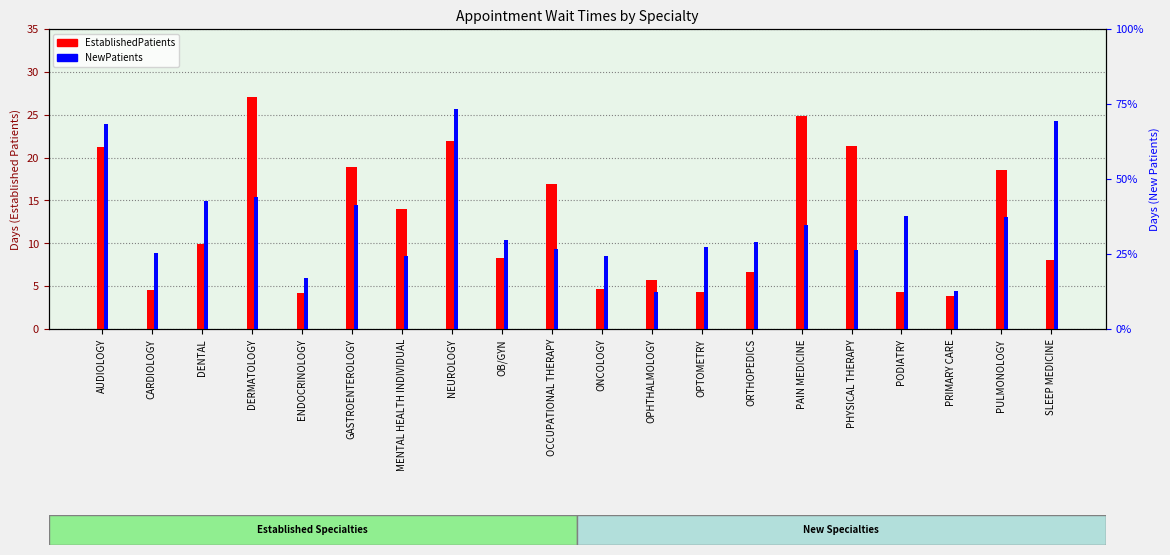

What are all the series names shown in the legend?

EstablishedPatients, NewPatients